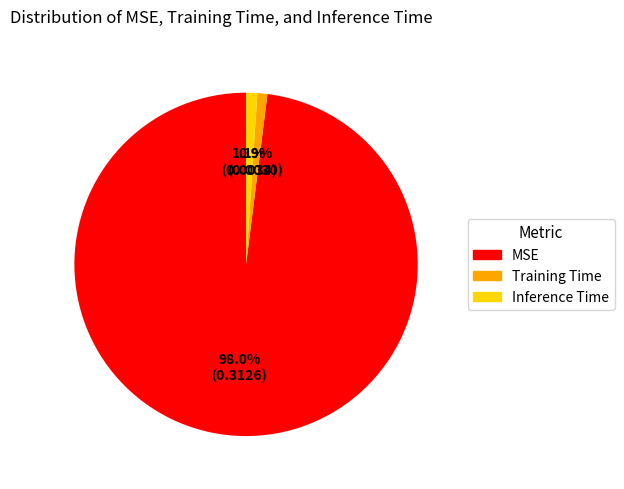

Which has a higher value, Inference Time or MSE?

MSE